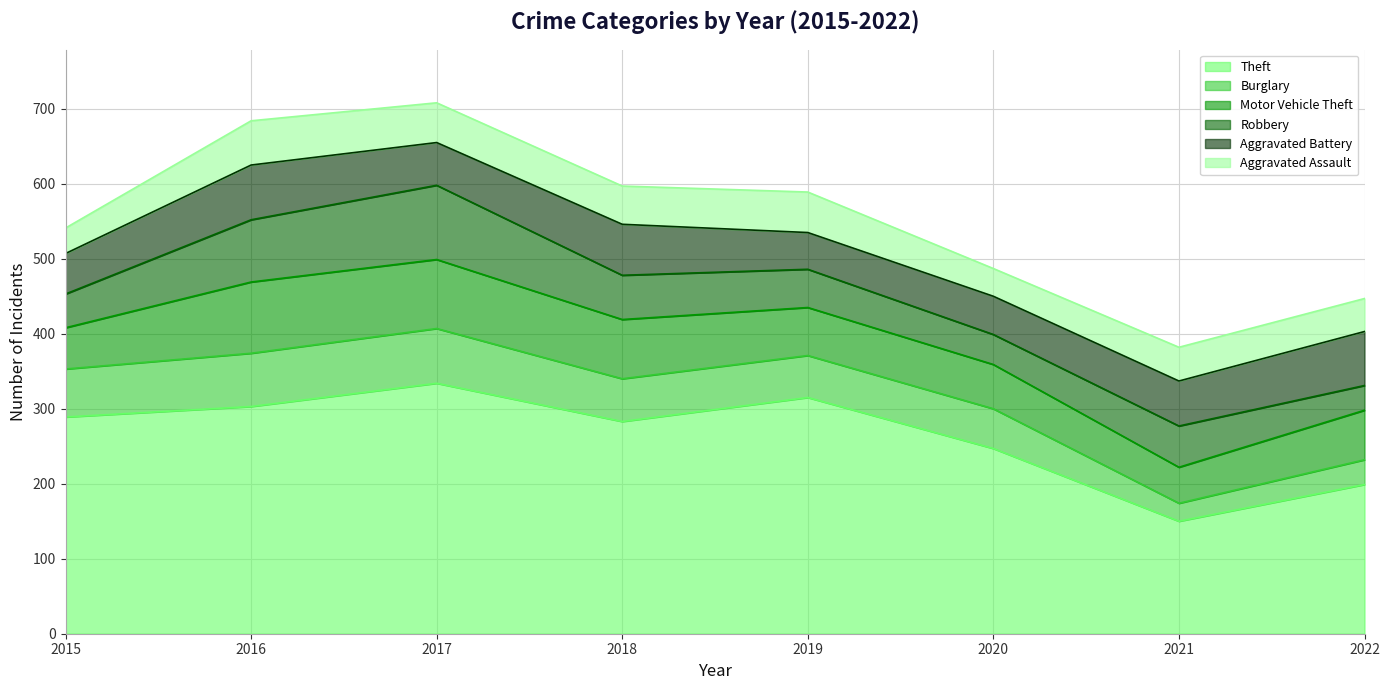

What is the difference between the second highest and minimum values in the Motor Vehicle Theft series?

44